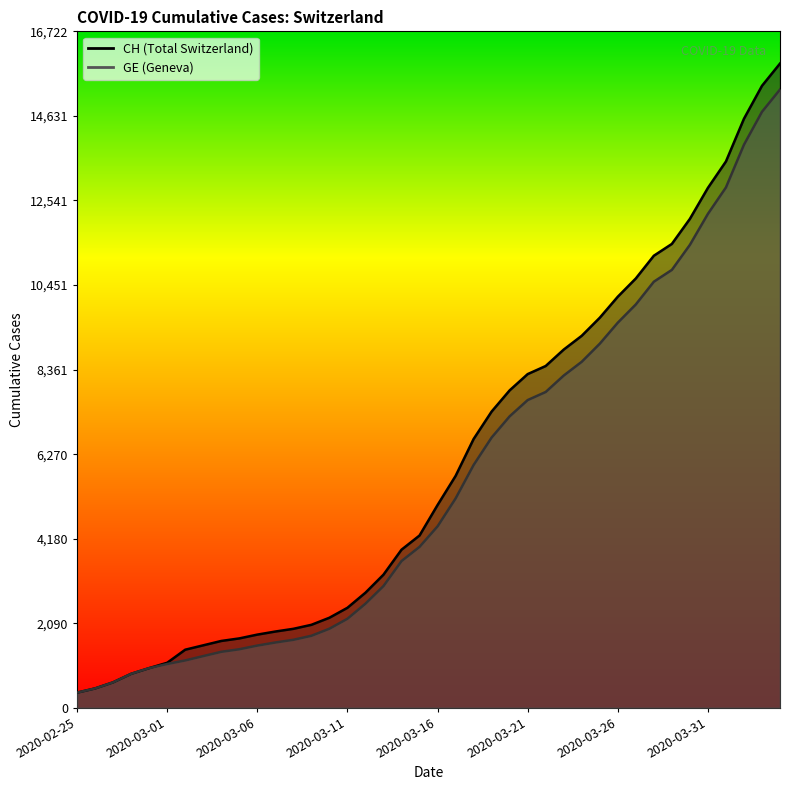

Which has a higher value, 2020-03-19 or 2020-03-06?

2020-03-19